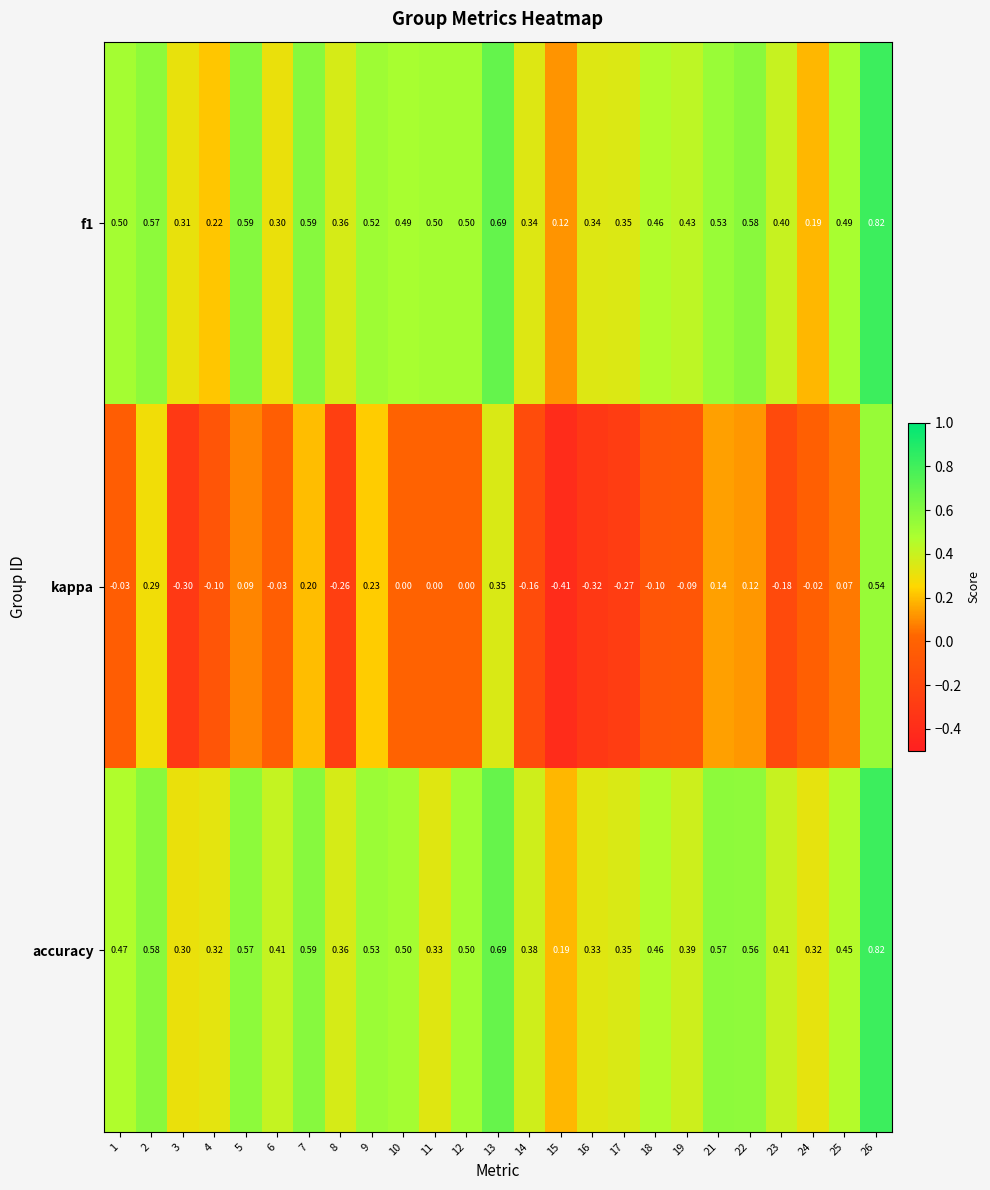

How many distinct data groups are displayed?

3